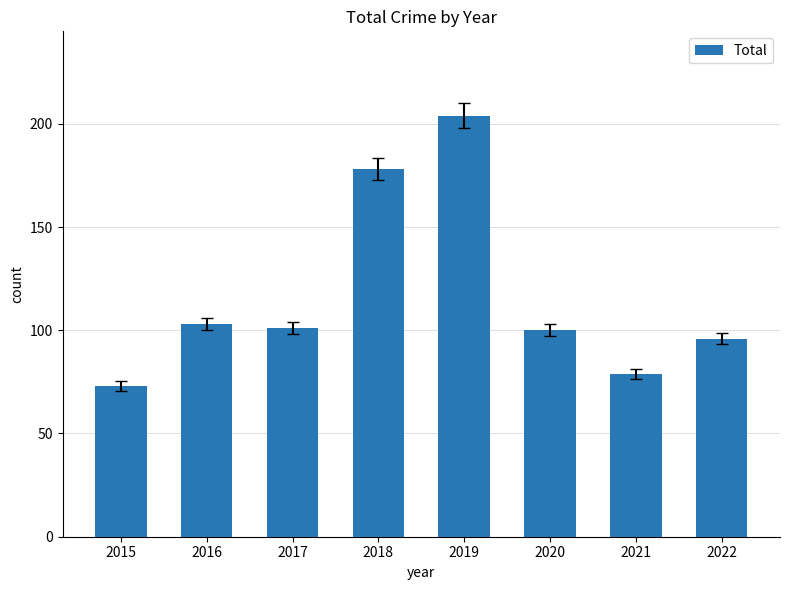

Which label corresponds to the largest value in the chart?

2019